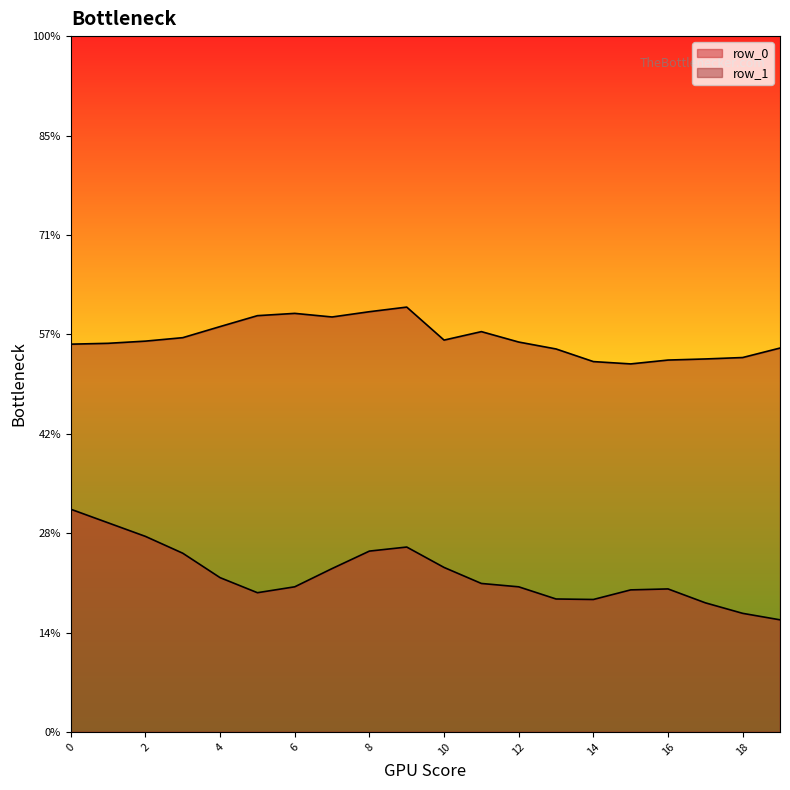

Where is the first local minimum for row_1?

7